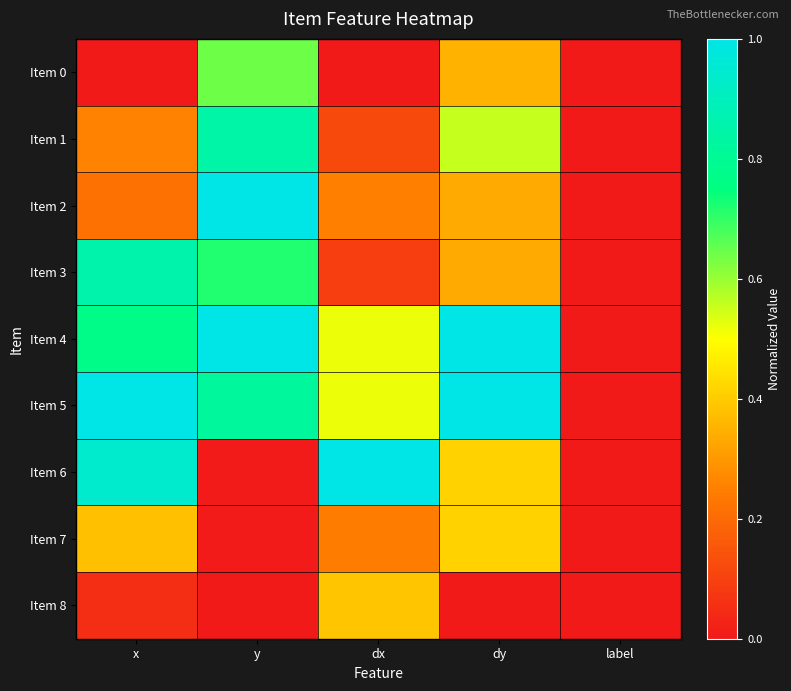

Which has a higher value, dy or y?

y